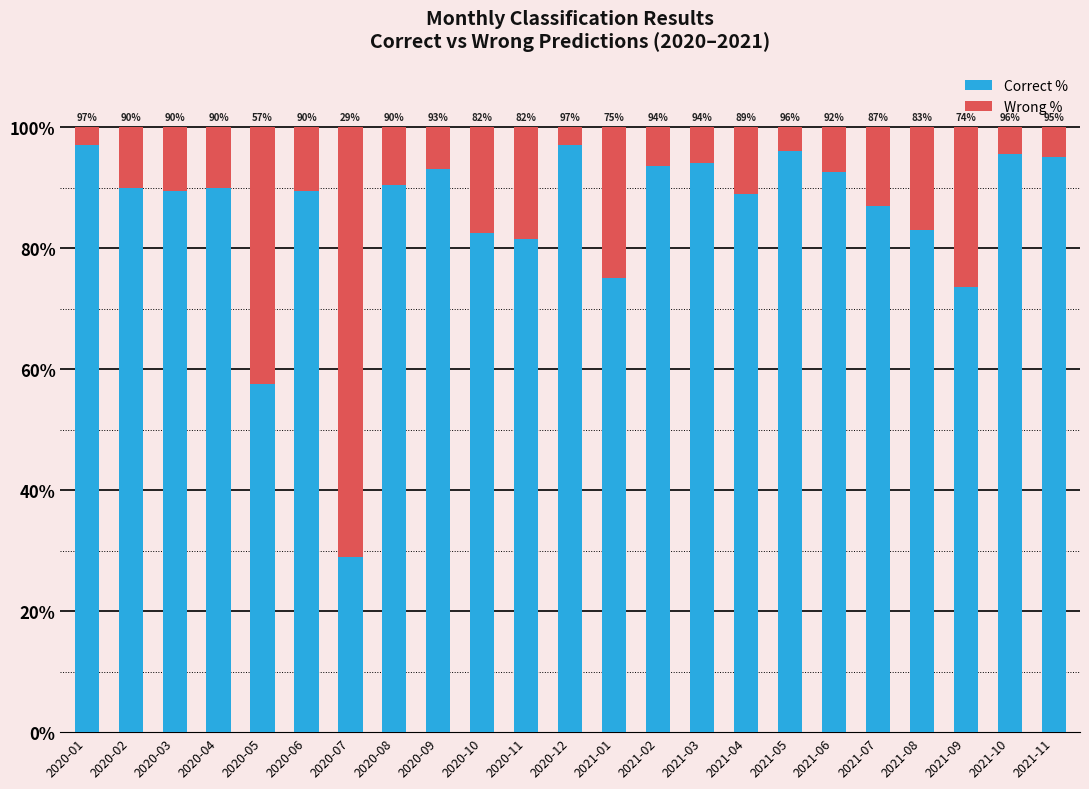

Is it true that Correct % equals 90.5 at 2020-08?

True